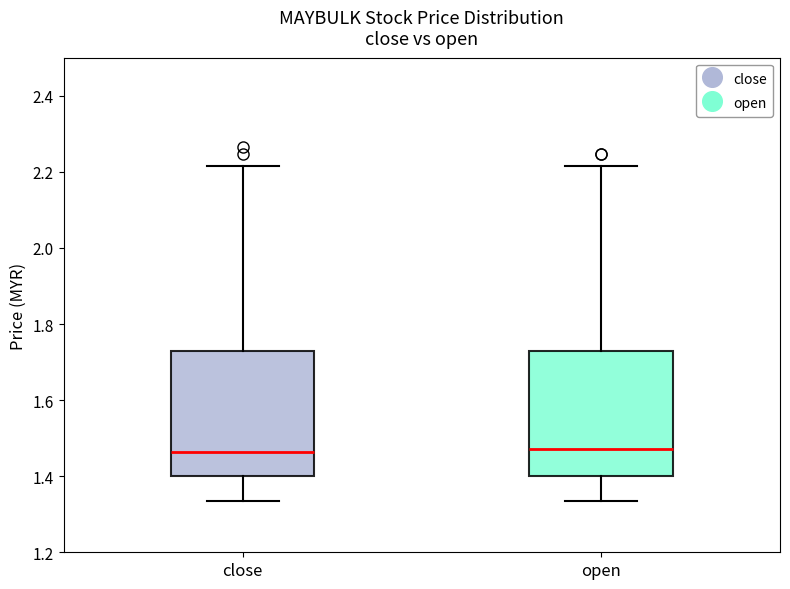

Where does the lower whisker of the box for open end on the y-axis? The values are not printed on the chart, so give them approximately, as read against the axis.

1.34